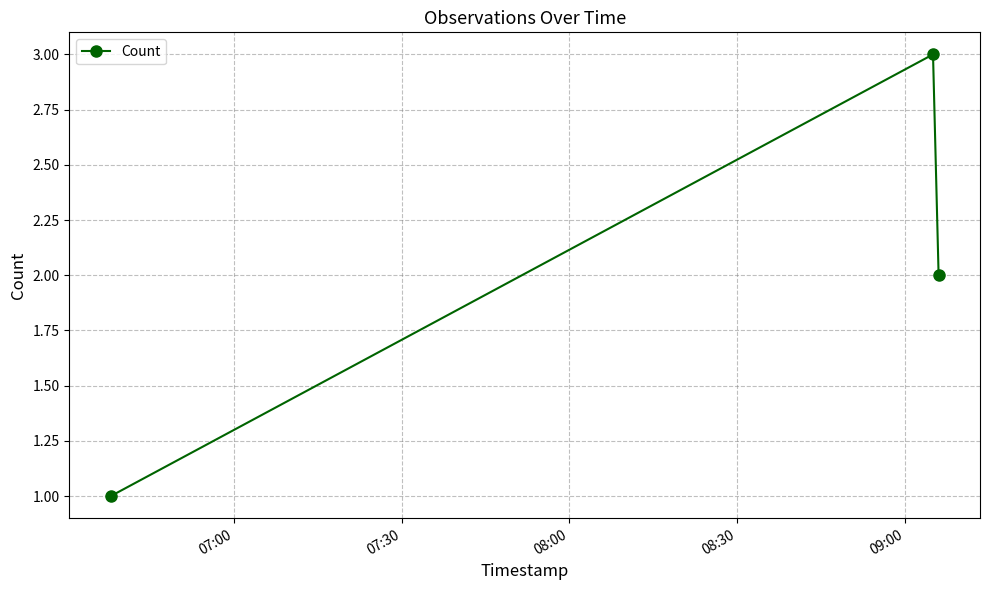

What is the maximum value shown in the chart?

3